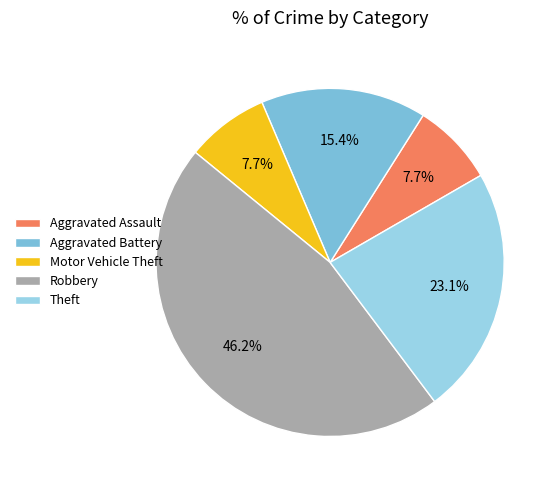

Rank the categories by value from lowest to highest.

Aggravated Assault, Motor Vehicle Theft, Aggravated Battery, Theft, Robbery